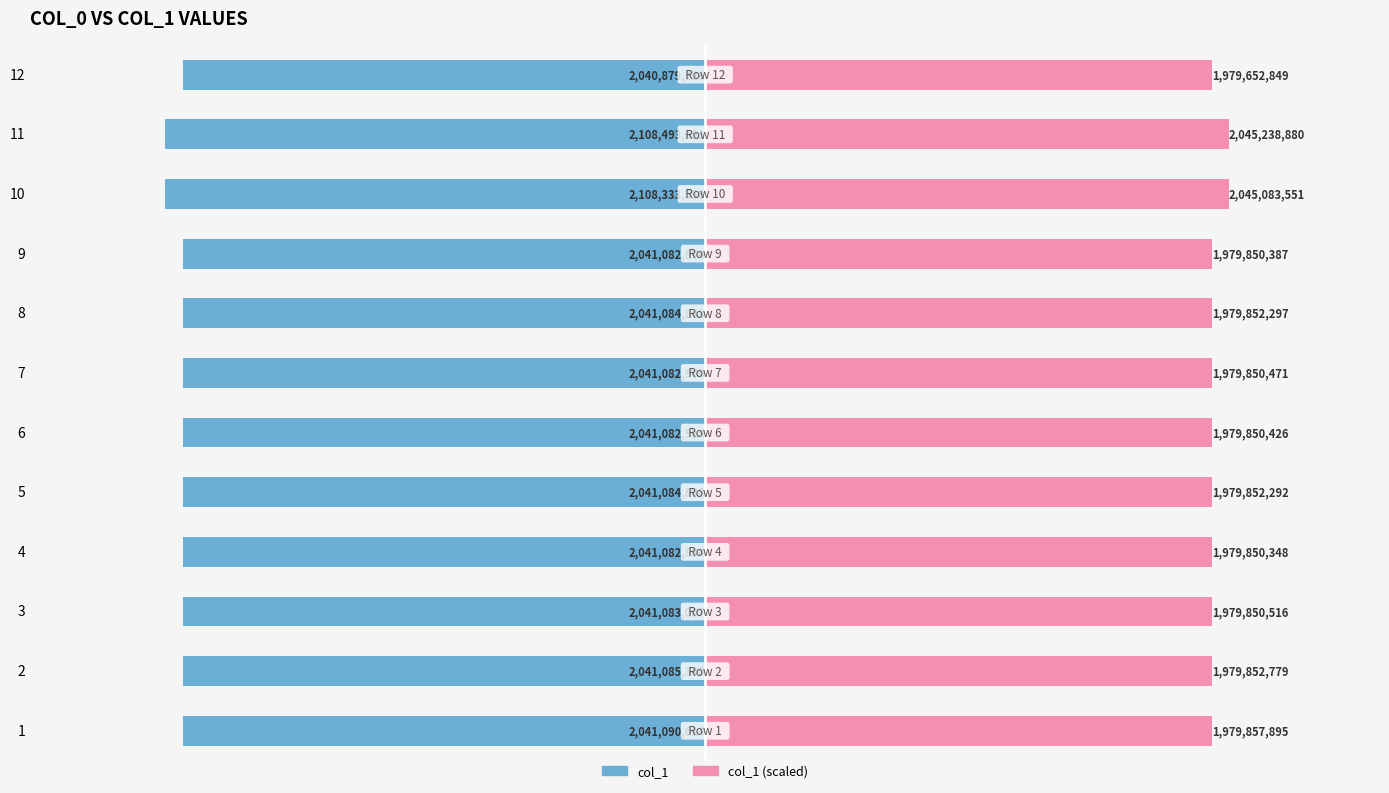

How many values in the col_1 (left) series are below -2041083007?

6